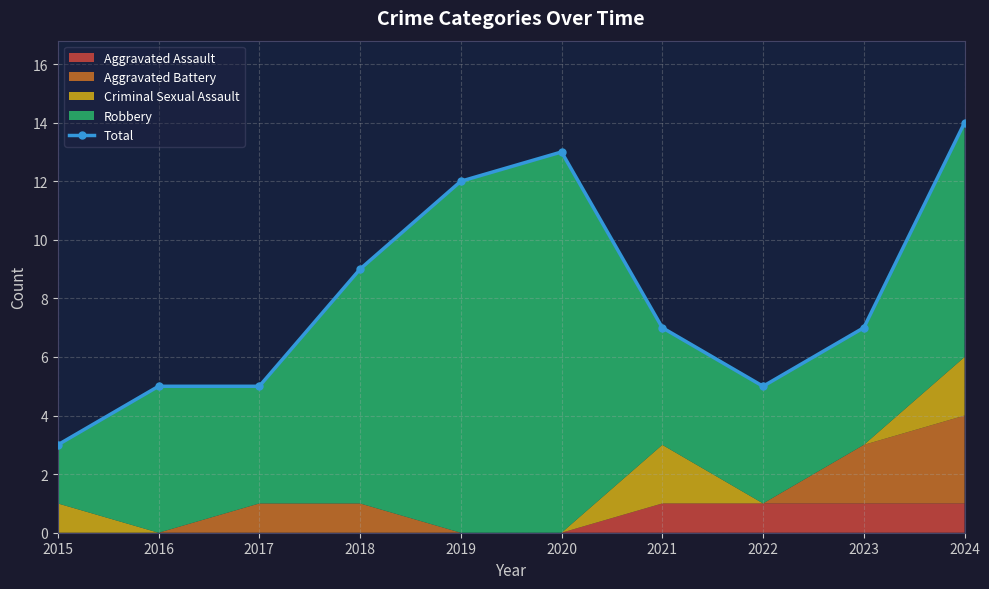

Where is the first local maximum?

2020